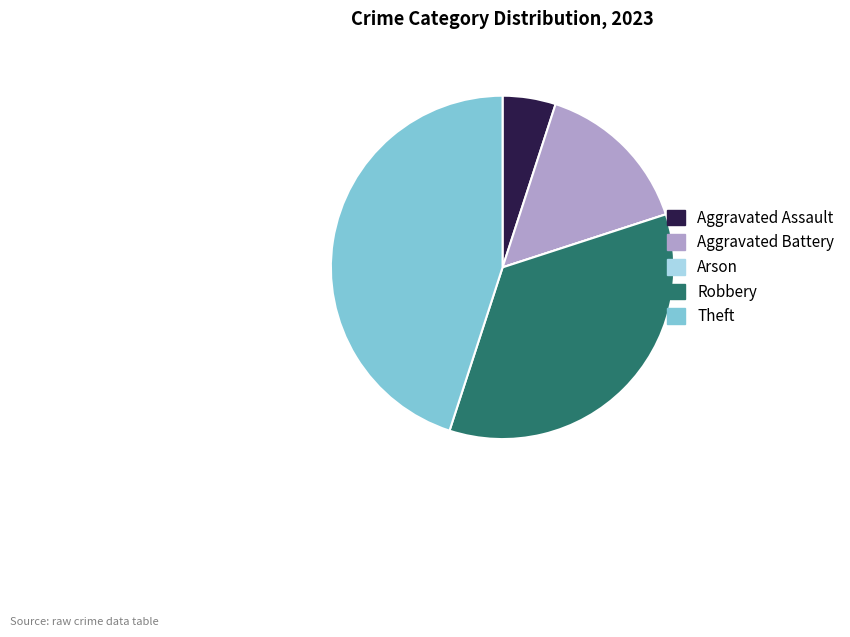

Is Robbery the majority of the pie?

No